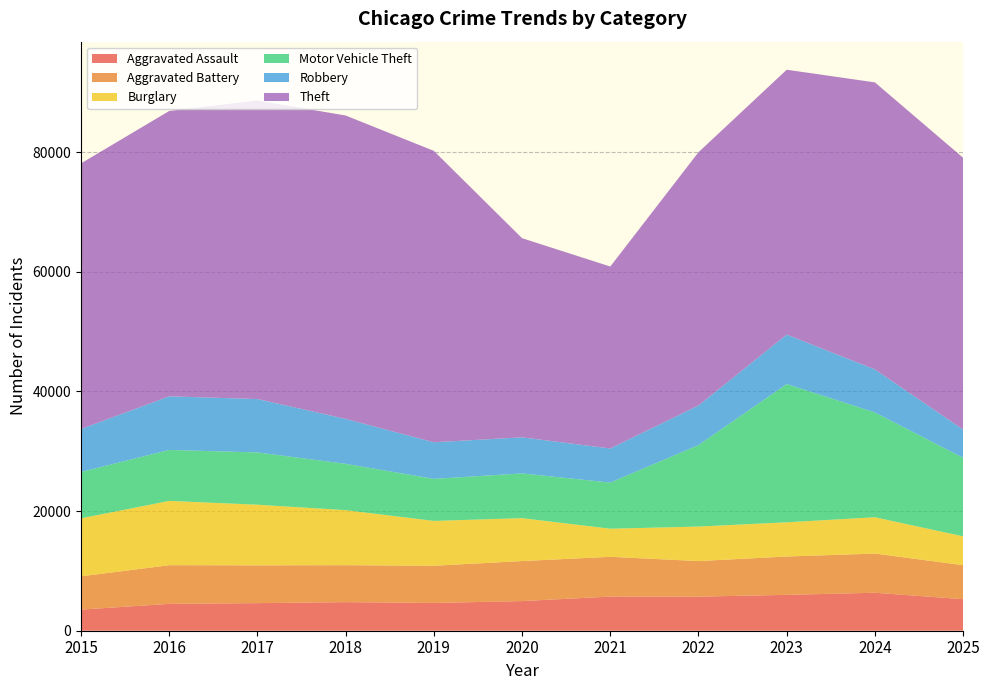

Reading left to right, extract all data points from this chart.

Aggravated Assault: 2015=3531	2016=4489	2017=4611	2018=4780	2019=4645	2020=4957	2021=5706	2022=5698	2023=5997	2024=6349	2025=5271
Aggravated Battery: 2015=5561	2016=6468	2017=6317	2018=6176	2019=6215	2020=6691	2021=6649	2022=5947	2023=6406	2024=6550	2025=5685
Burglary: 2015=9697	2016=10746	2017=10137	2018=9200	2019=7495	2020=7169	2021=4700	2022=5766	2023=5722	2024=6068	2025=4822
Motor Vehicle Theft: 2015=7749	2016=8520	2017=8742	2018=7745	2019=7036	2020=7481	2021=7714	2022=13624	2023=23114	2024=17522	2025=13133
Robbery: 2015=7187	2016=8959	2017=8923	2018=7513	2019=6114	2020=6031	2021=5695	2022=6624	2023=8264	2024=7199	2025=4721
Theft: 2015=44407	2016=47710	2017=49916	2018=50716	2019=48715	2020=33293	2021=30423	2022=42336	2023=44283	2024=47981	2025=45434